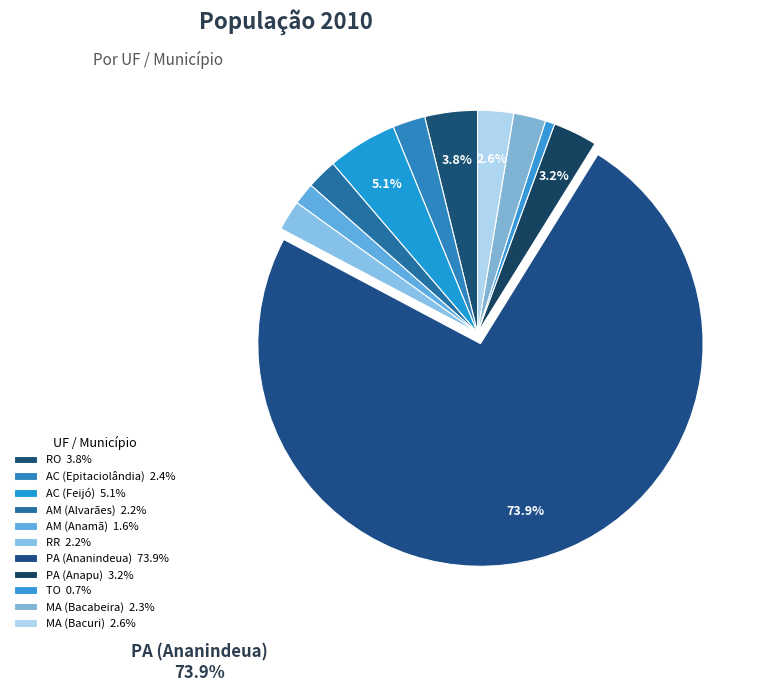

Do RR and MA (Bacuri) together represent more than half of the pie?

No